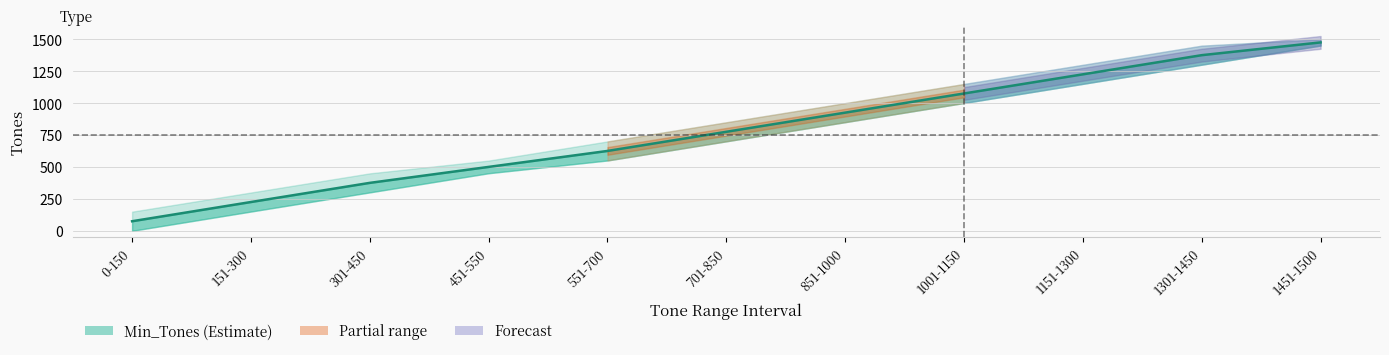

Rank the categories by value from lowest to highest.

0-150, 151-300, 301-450, 451-550, 551-700, 701-850, 851-1000, 1001-1150, 1151-1300, 1301-1450, 1451-1500